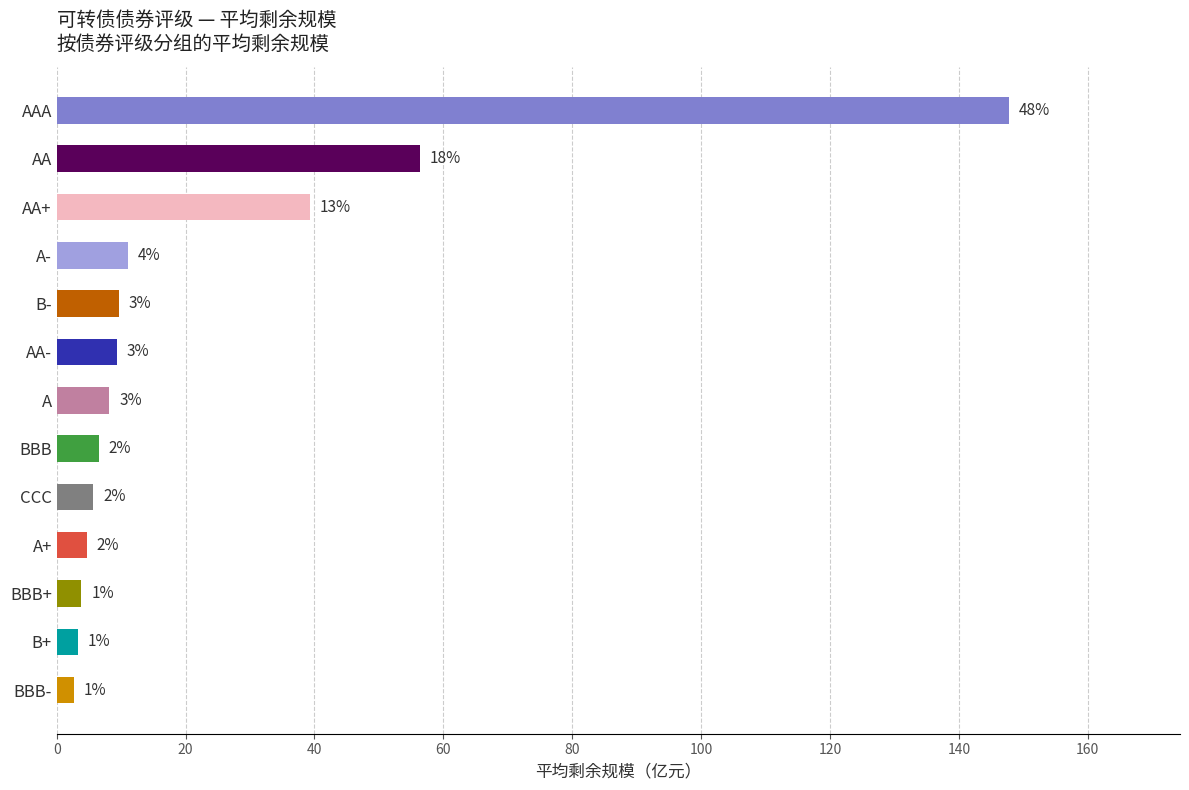

How many bars are there in total?

13